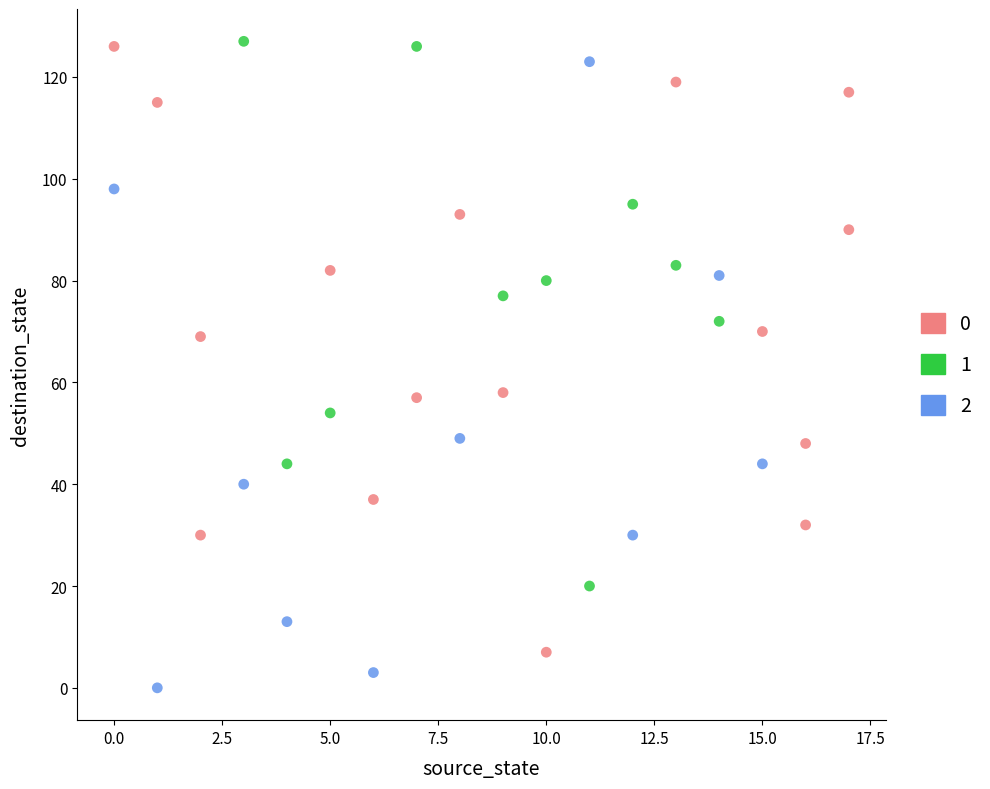

What are all the series names shown in the legend?

0, 1, 2